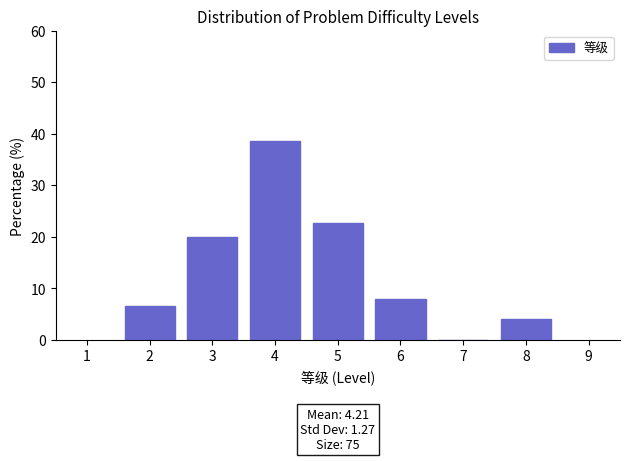

Over which range of the x-axis is the bar tallest?

3.5 to 4.5